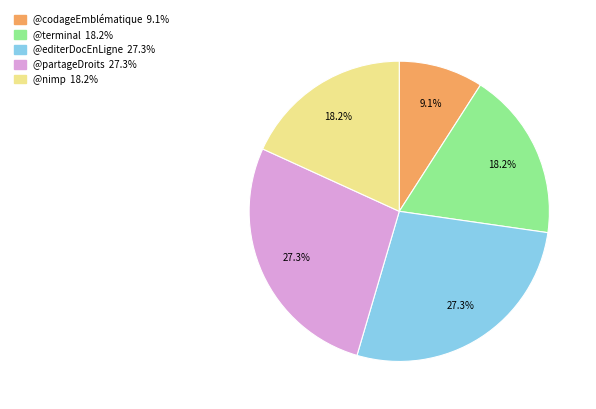

Combined, do @terminal and @partageDroits account for over 50%?

No